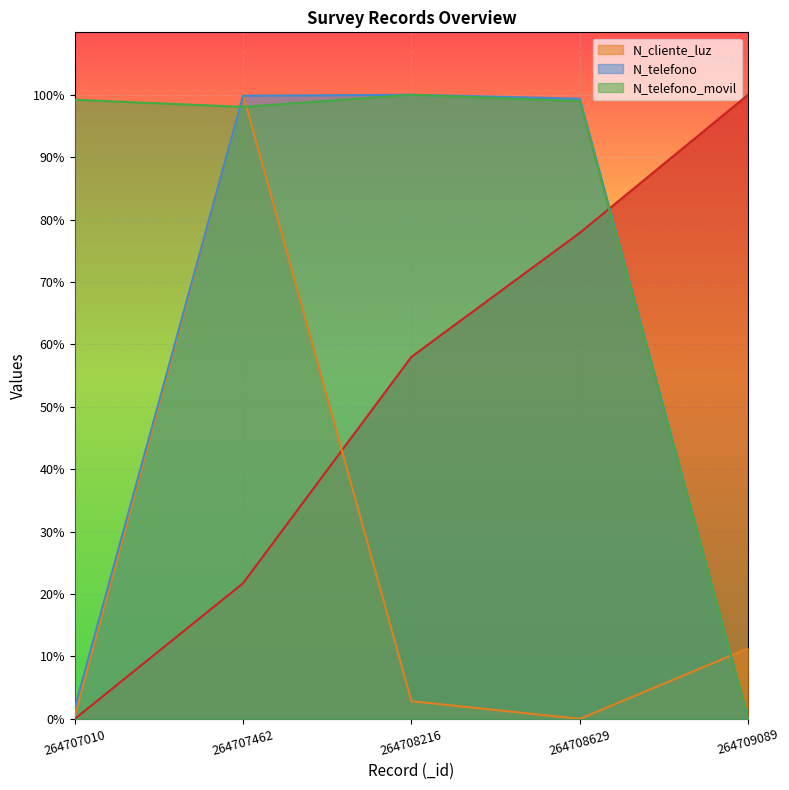

Which series has the largest total across all categories?

N_telefono_movil